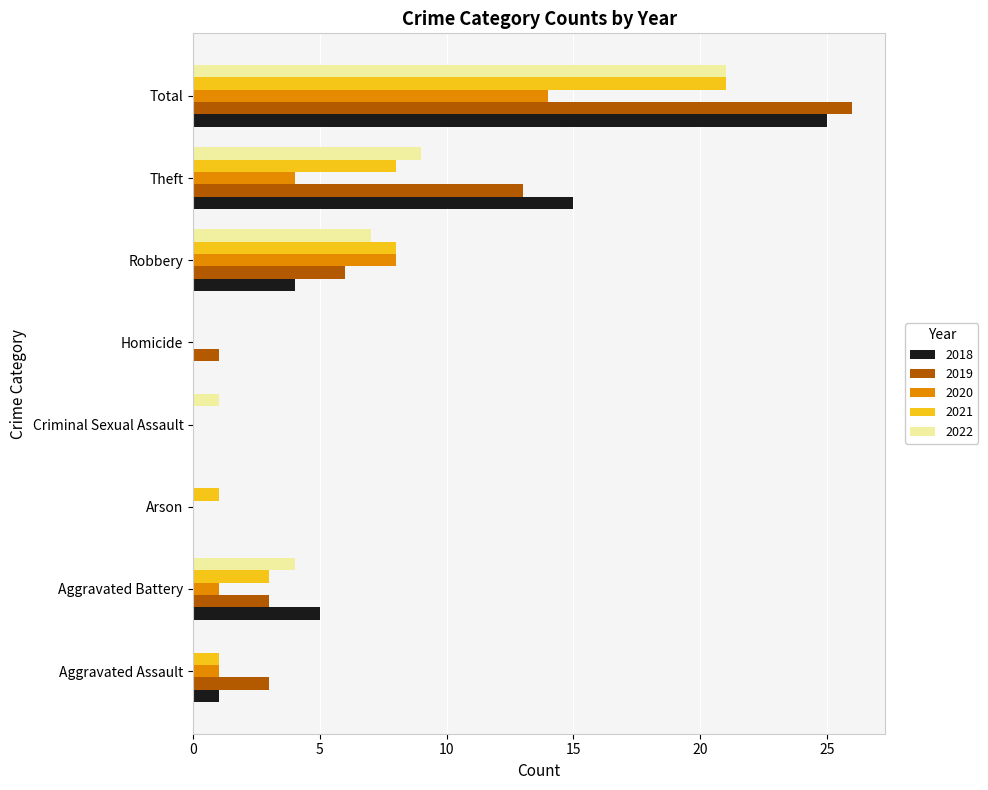

What is the total value across all series at Total?

107